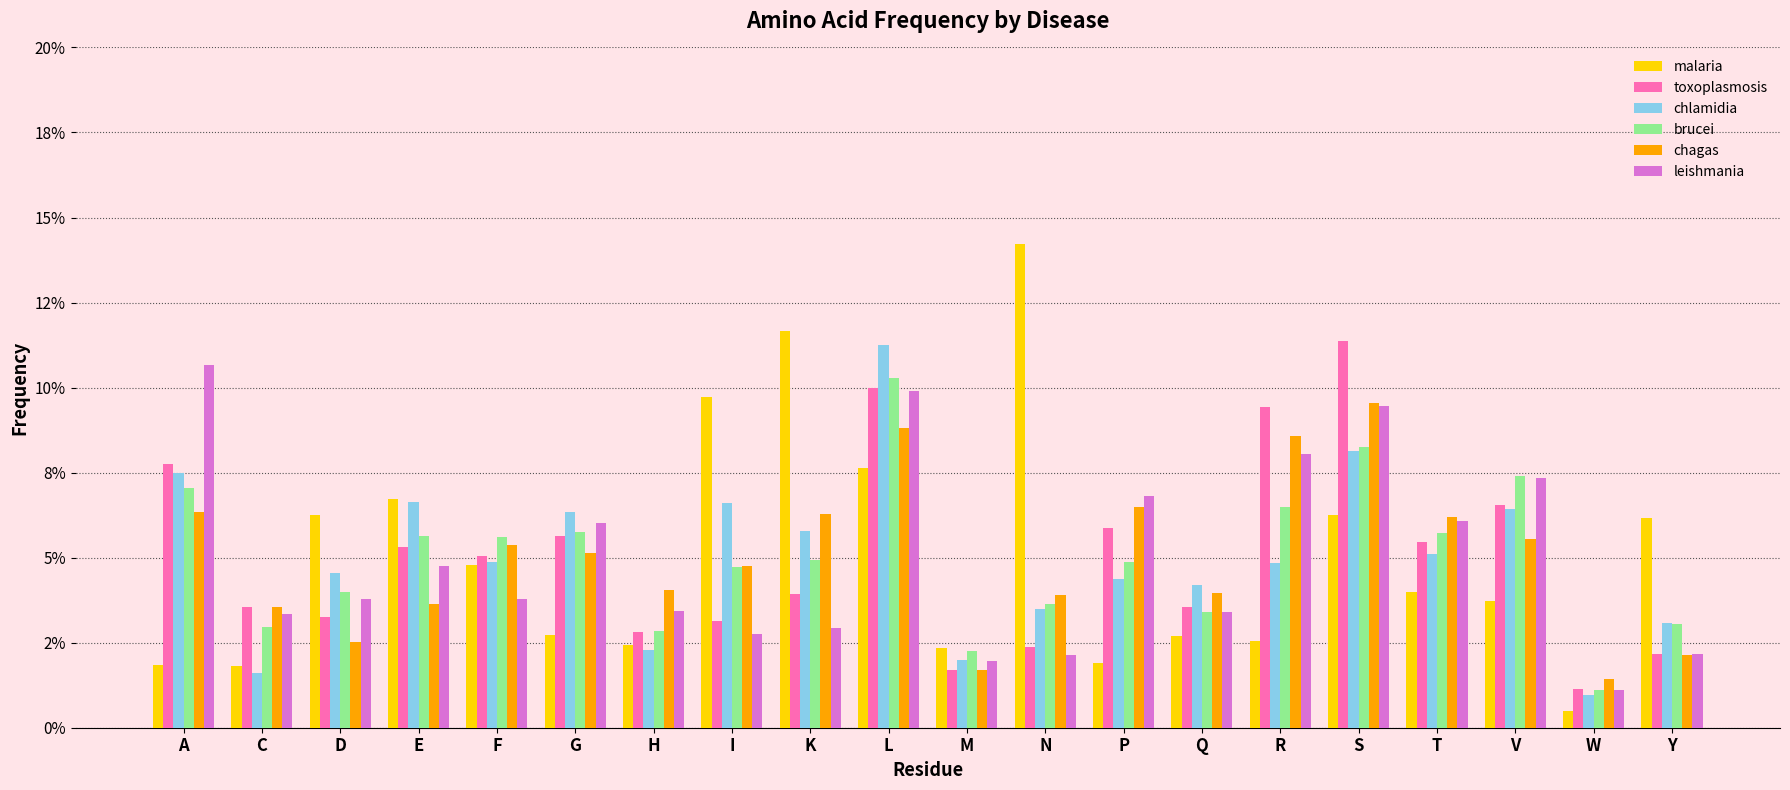

Does the chart contain any negative values?

No